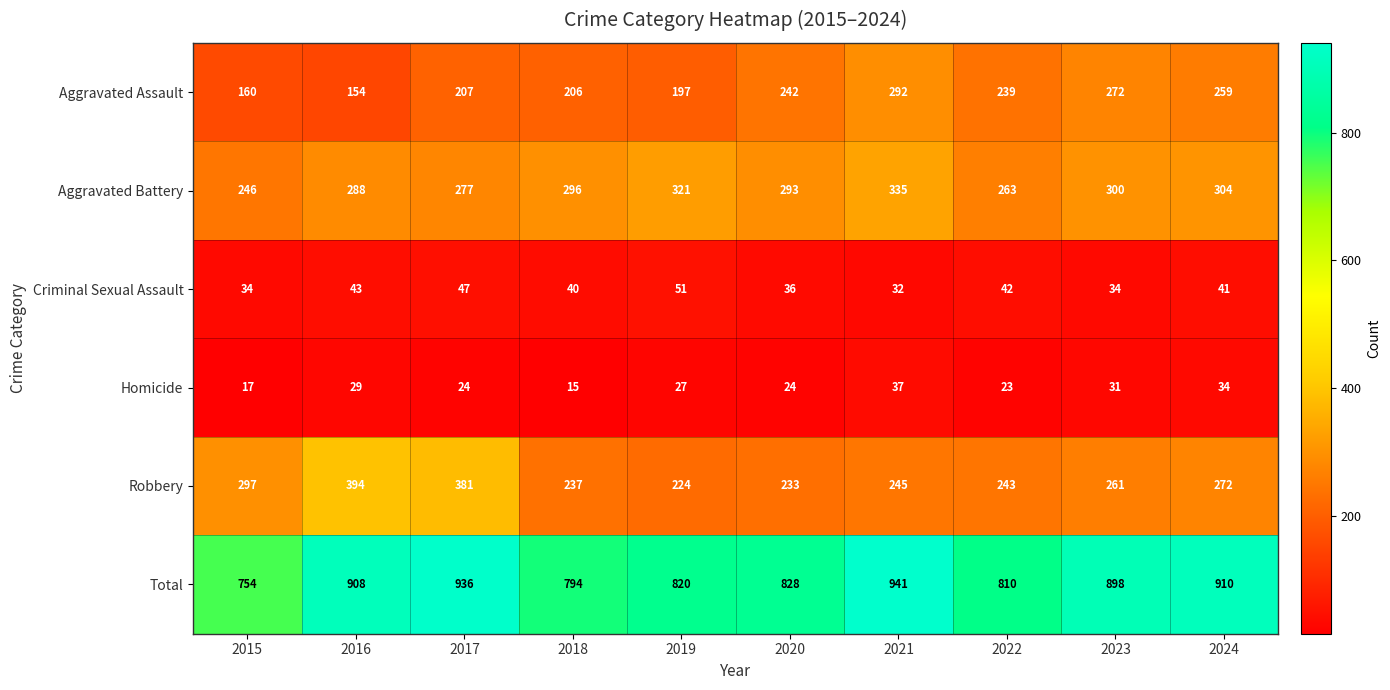

True or false: Aggravated Battery has a value of 277 at 2017.

True